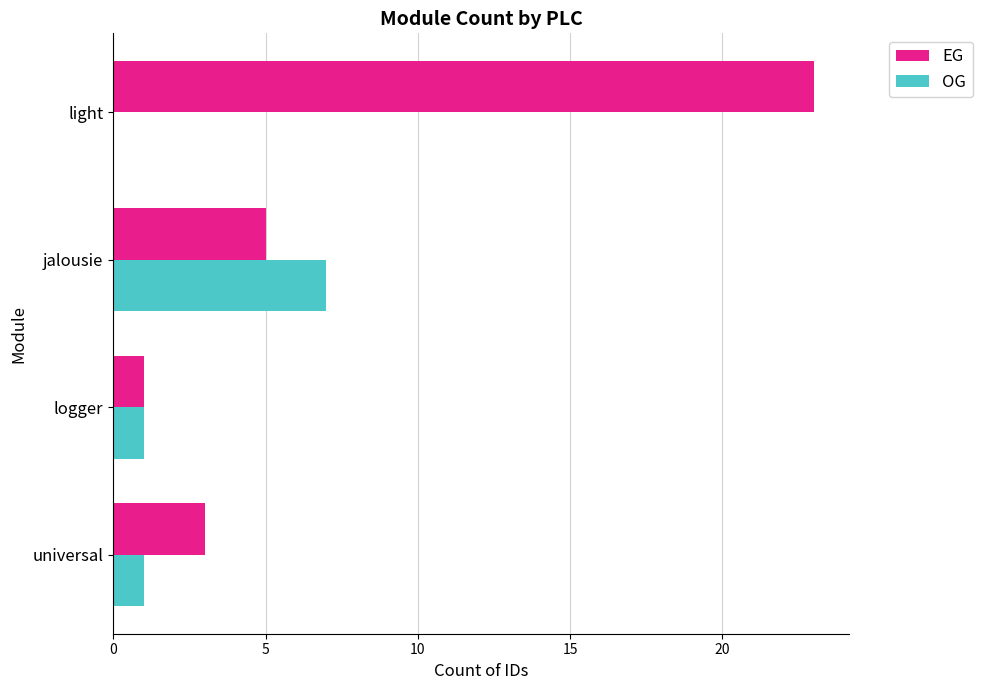

What is the greatest value displayed?

23